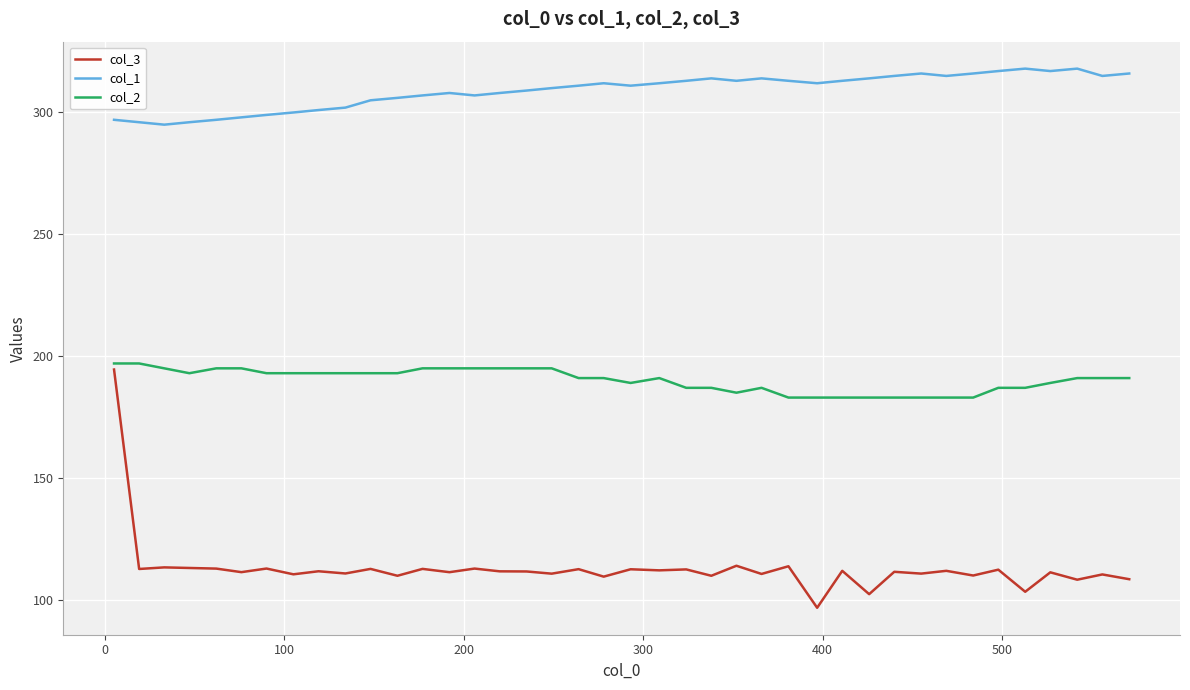

True or false: col_1 and col_3 cross at least once.

False